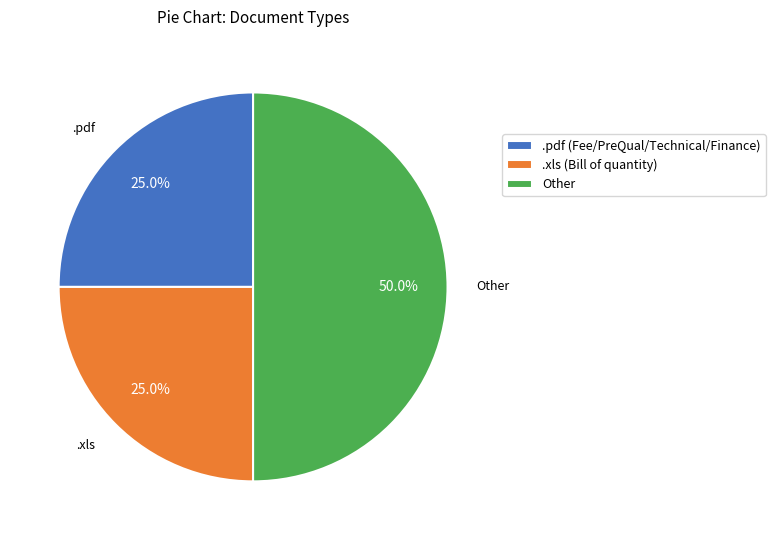

How many segments does this pie chart have?

3